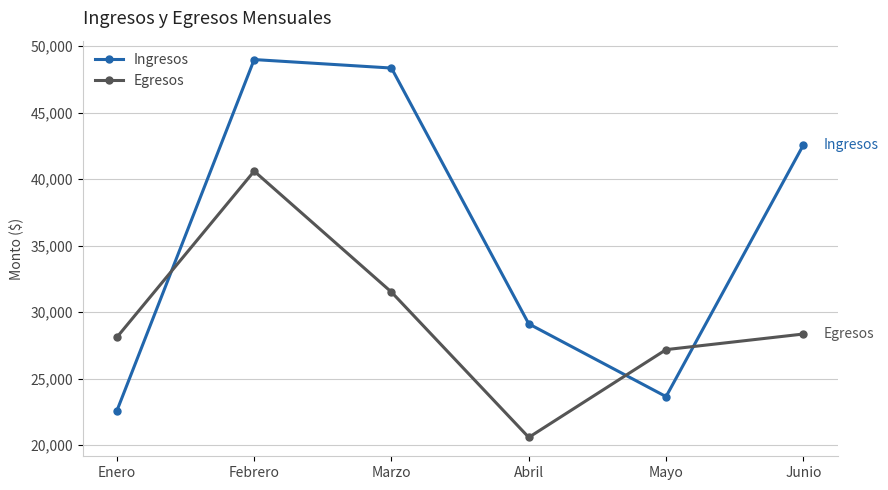

What are all the series names shown in the legend?

Ingresos, Egresos